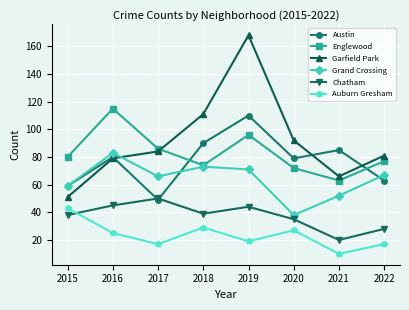

How many lines are shown in the chart?

6